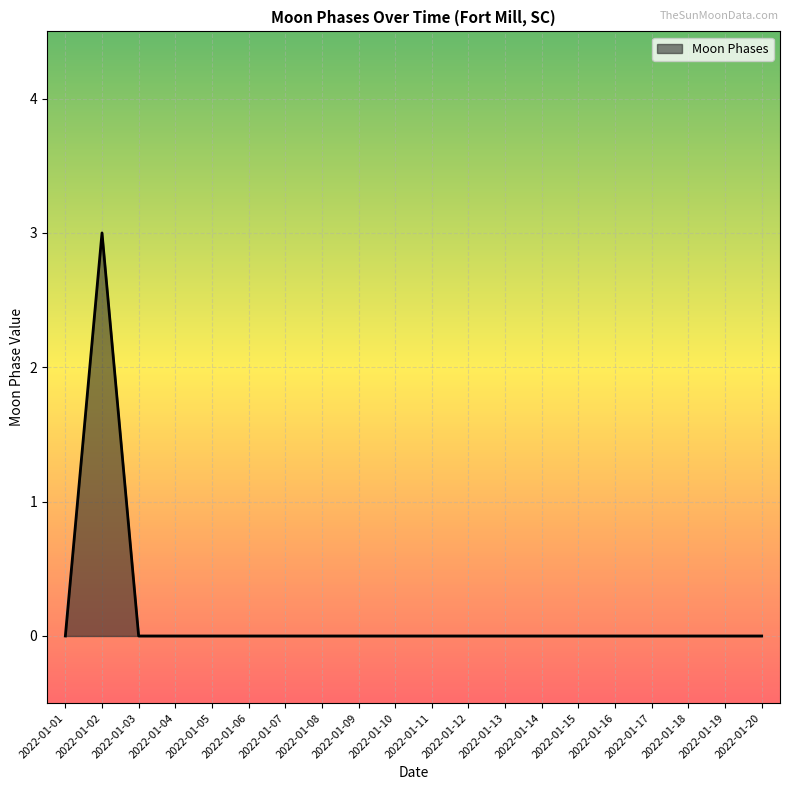

Does the chart have visible grid lines?

Yes